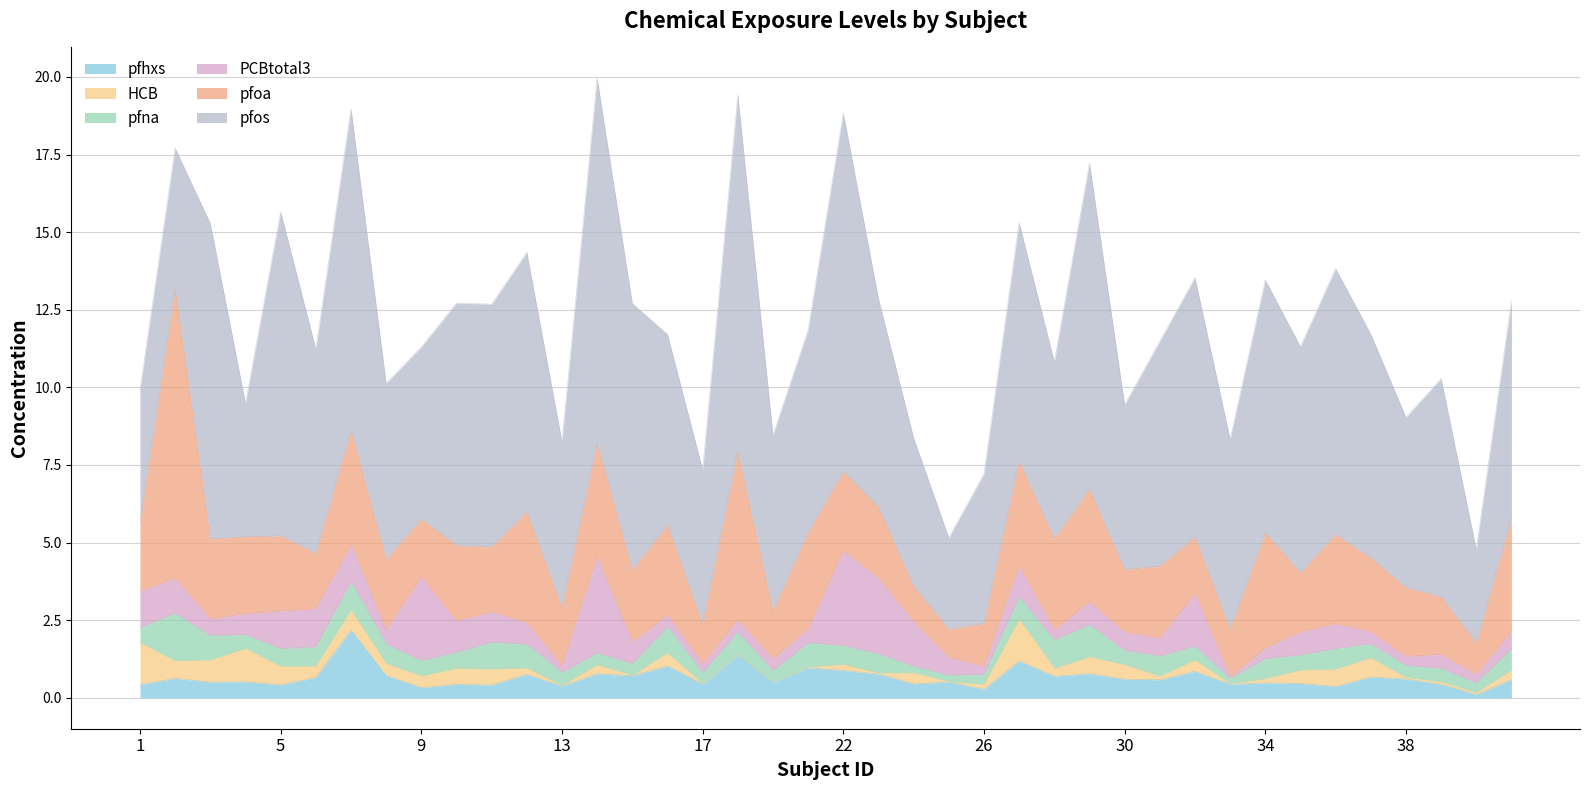

Where is the first local minimum for pfos?

4